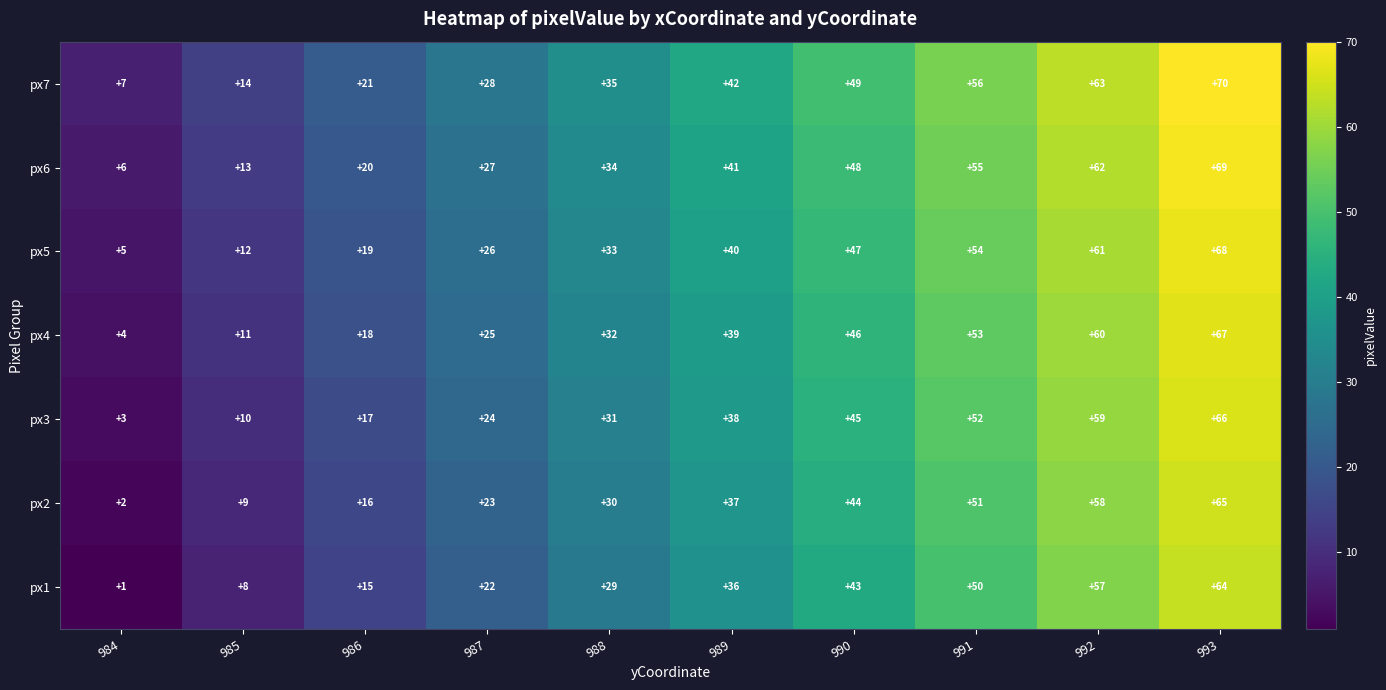

What value does the px7 series have at 987?

28